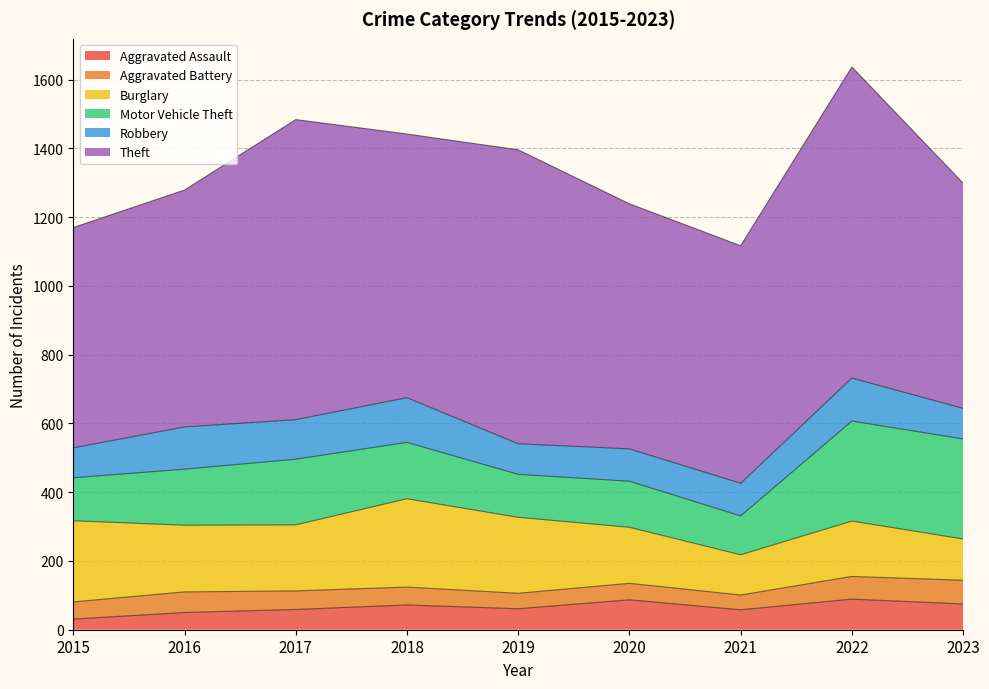

List the series in order of their peak value, lowest first.

Aggravated Battery, Aggravated Assault, Robbery, Burglary, Motor Vehicle Theft, Theft